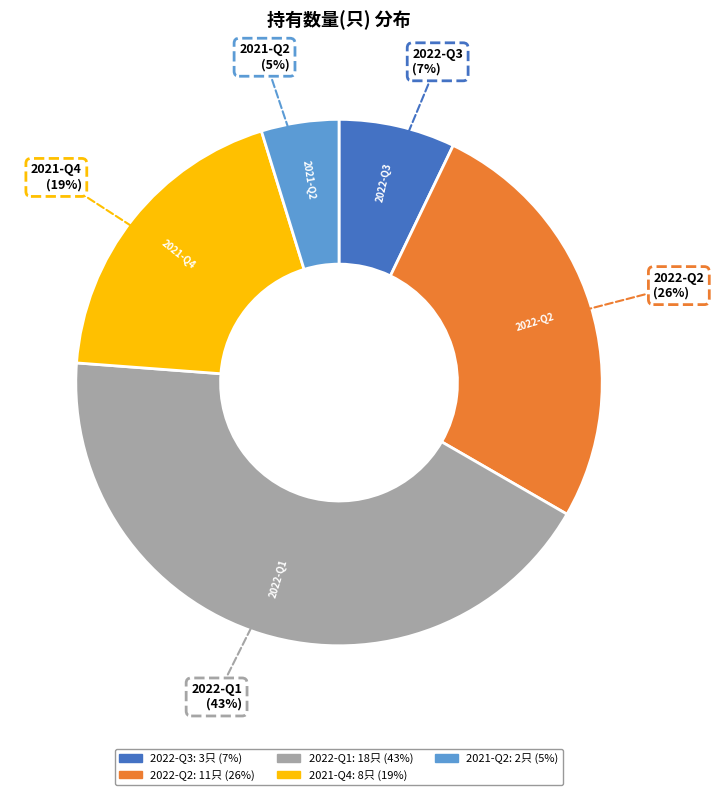

Rank the categories by value from highest to lowest.

2022-Q1, 2022-Q2, 2021-Q4, 2022-Q3, 2021-Q2